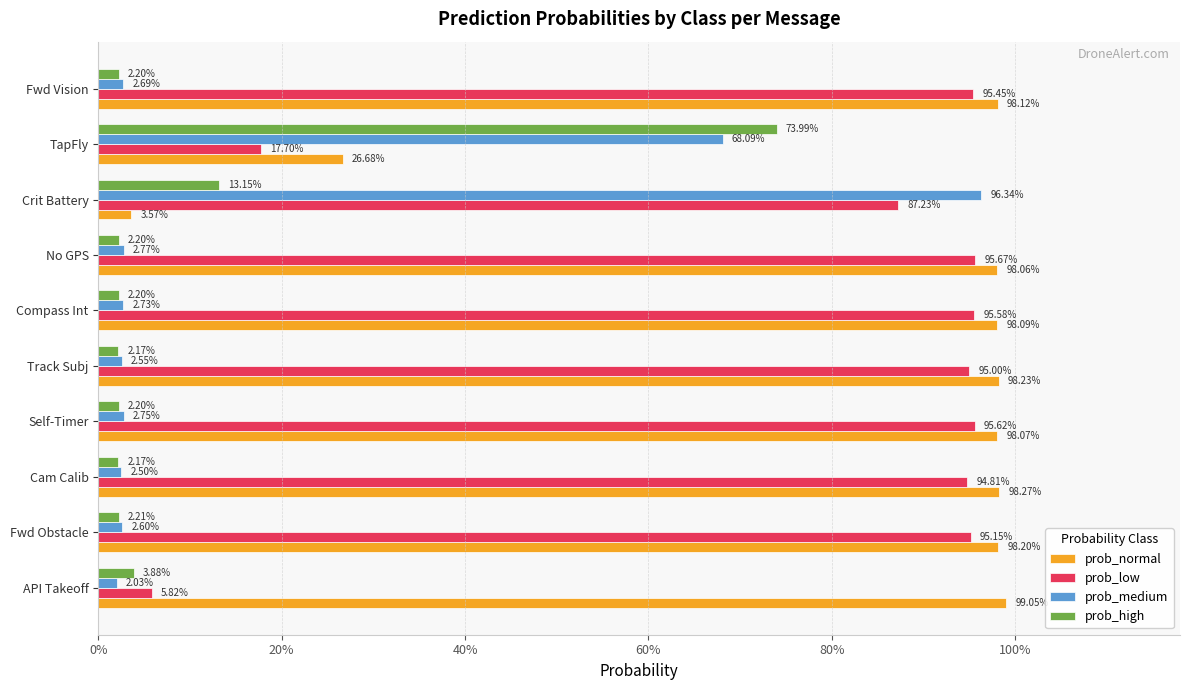

What is the maximum value shown in the chart?

1.0